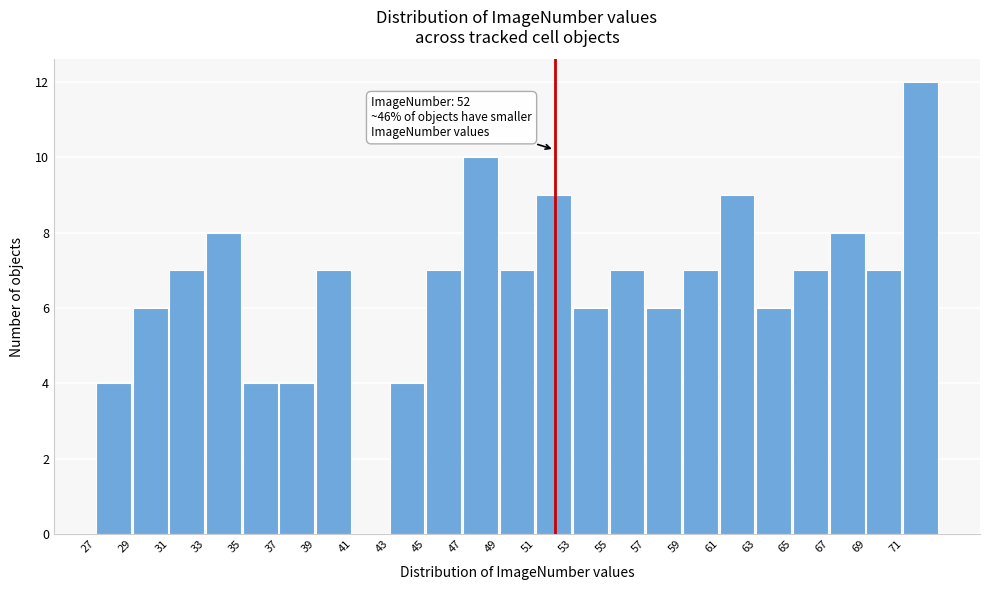

Over which range of the x-axis is the bar tallest?

71 to 73